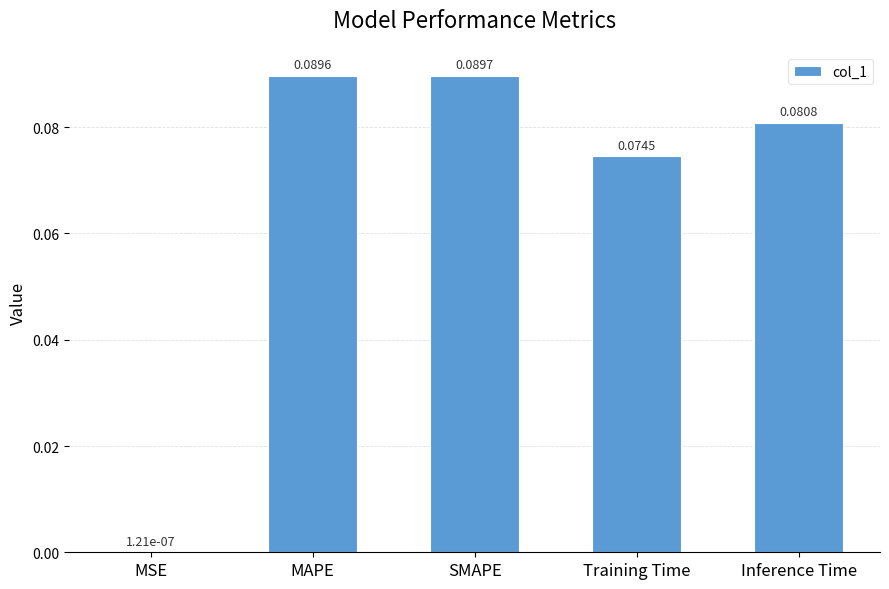

Where is the data nearest to the value 0?

MSE